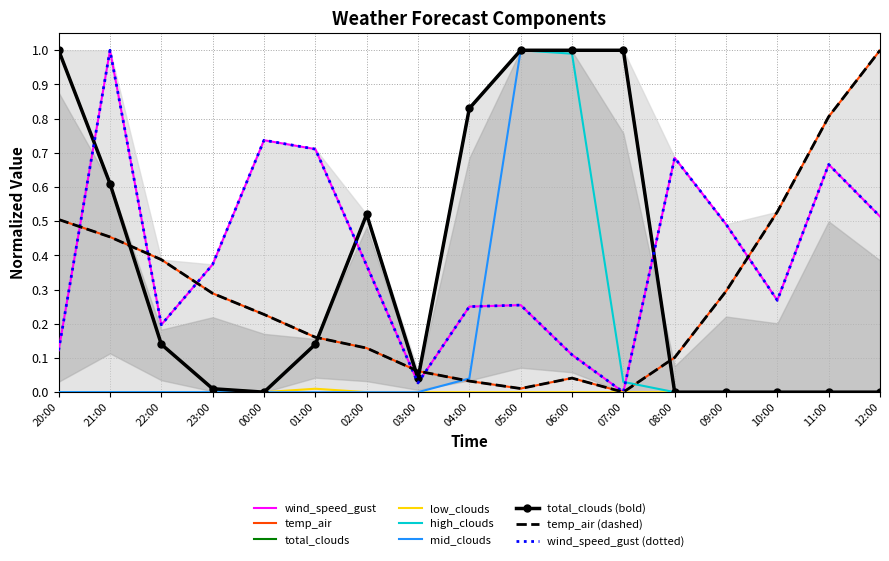

Reading left to right, transcribe all the data shown in this chart.

wind_speed_gust: 0.1	1.0	0.2	0.4	0.7	0.7	0.4	0.0	0.3	0.3	0.1	0.0	0.7	0.5	0.3	0.7	0.5
temp_air: 0.5	0.5	0.4	0.3	0.2	0.2	0.1	0.1	0.0	0.0	0.0	0.0	0.1	0.3	0.5	0.8	1.0
total_clouds: 1.0	0.6	0.1	0.0	0.0	0.1	0.5	0.0	0.8	1.0	1.0	1.0	0.0	0.0	0.0	0.0	0.0
low_clouds: 1.0	0.6	0.1	0.0	0.0	0.0	0.0	0.0	0.0	0.0	0.0	0.0	0.0	0.0	0.0	0.0	0.0
high_clouds: 0.0	0.0	0.0	0.0	0.0	0.1	0.5	0.0	0.8	1.0	1.0	0.0	0.0	0.0	0.0	0.0	0.0
mid_clouds: 0.0	0.0	0.0	0.0	0.0	0.0	0.0	0.0	0.0	1.0	1.0	1.0	0.0	0.0	0.0	0.0	0.0